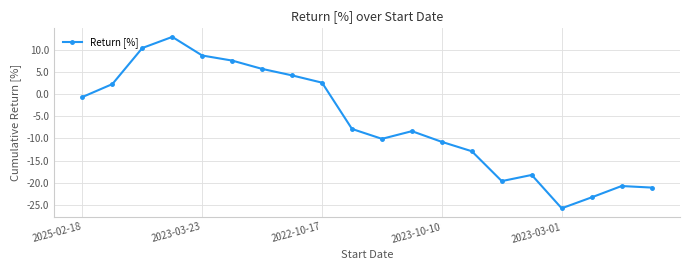

What is the average value?

-6.2